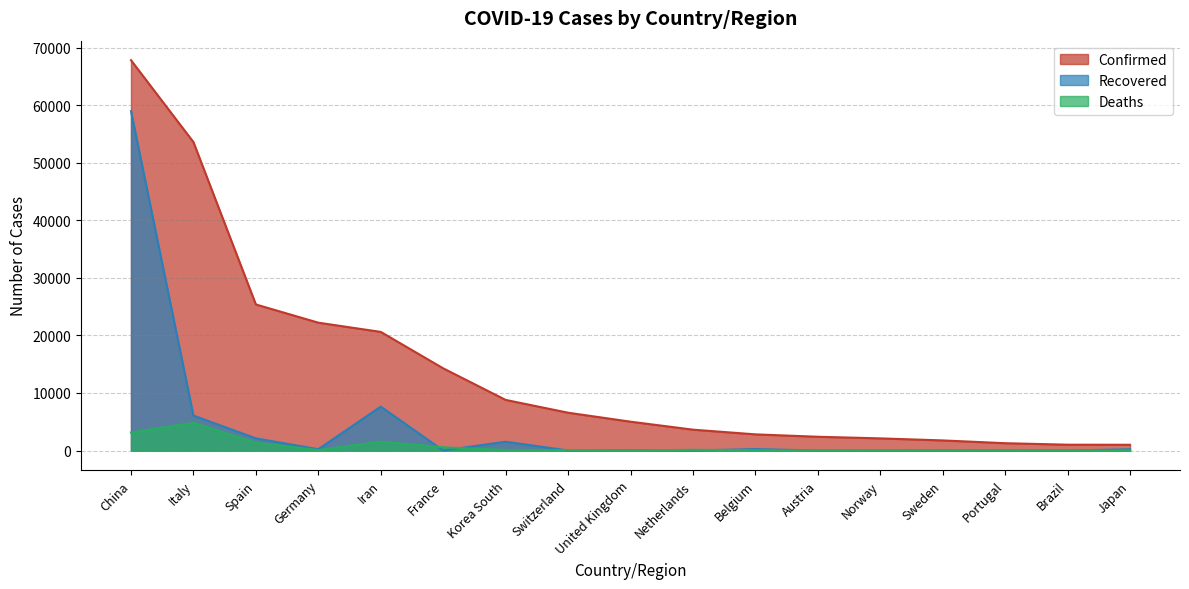

The value of Deaths at Italy is 7238. True or false?

False